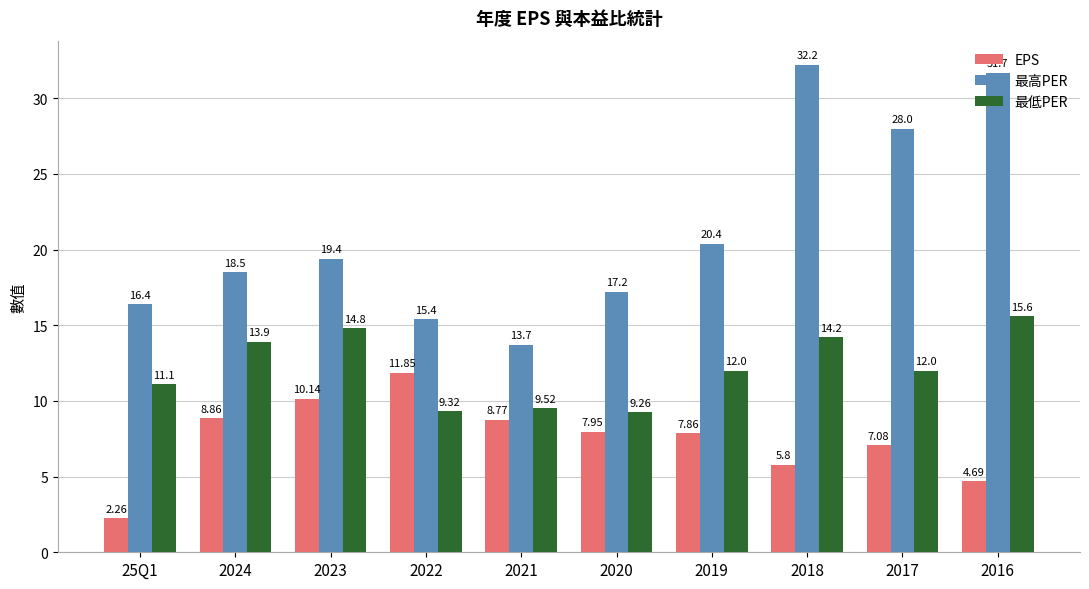

Which category has the highest value in the 最高PER series?

2018